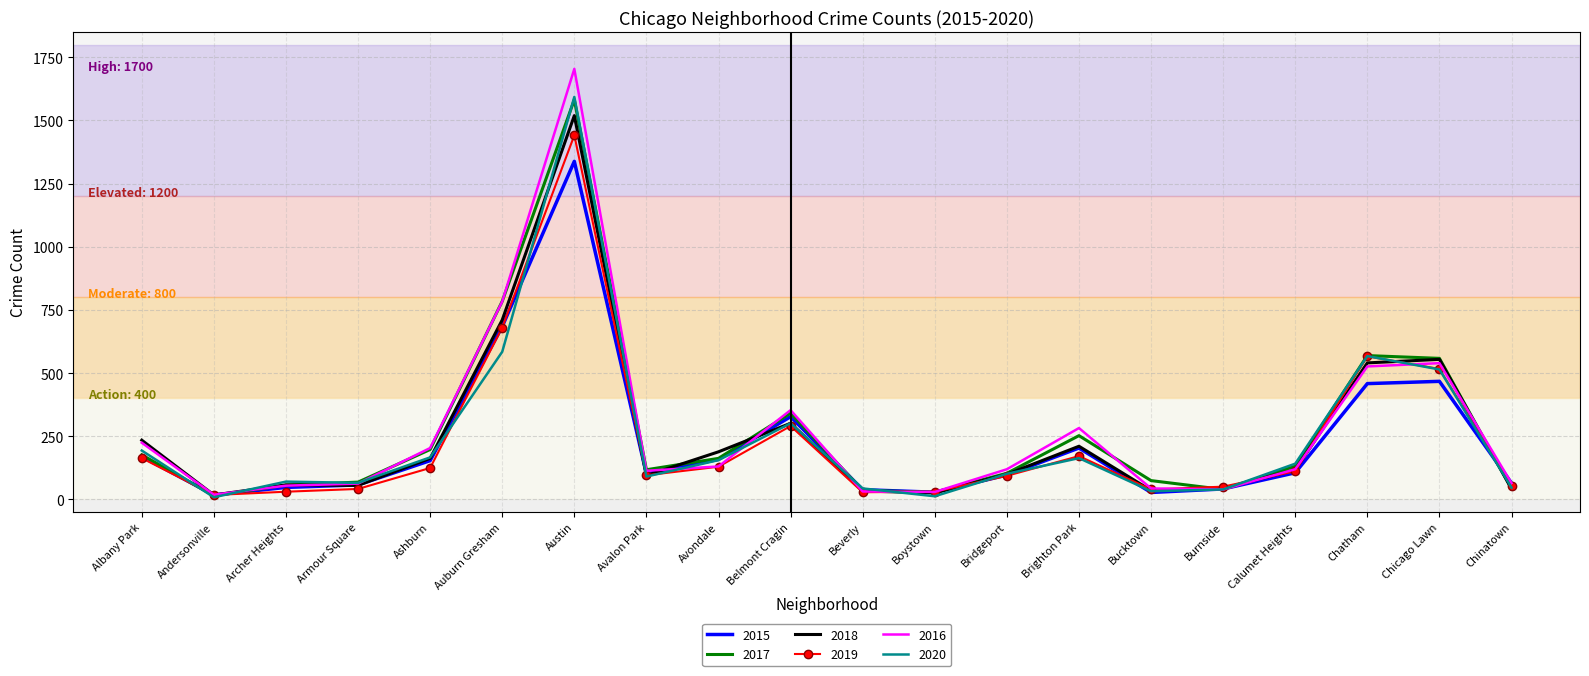

What position from the left is Ashburn?

5